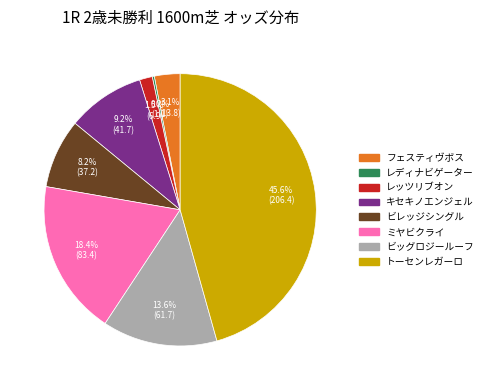

Which has a higher value, トーセンレガーロ or レッツリブオン?

トーセンレガーロ